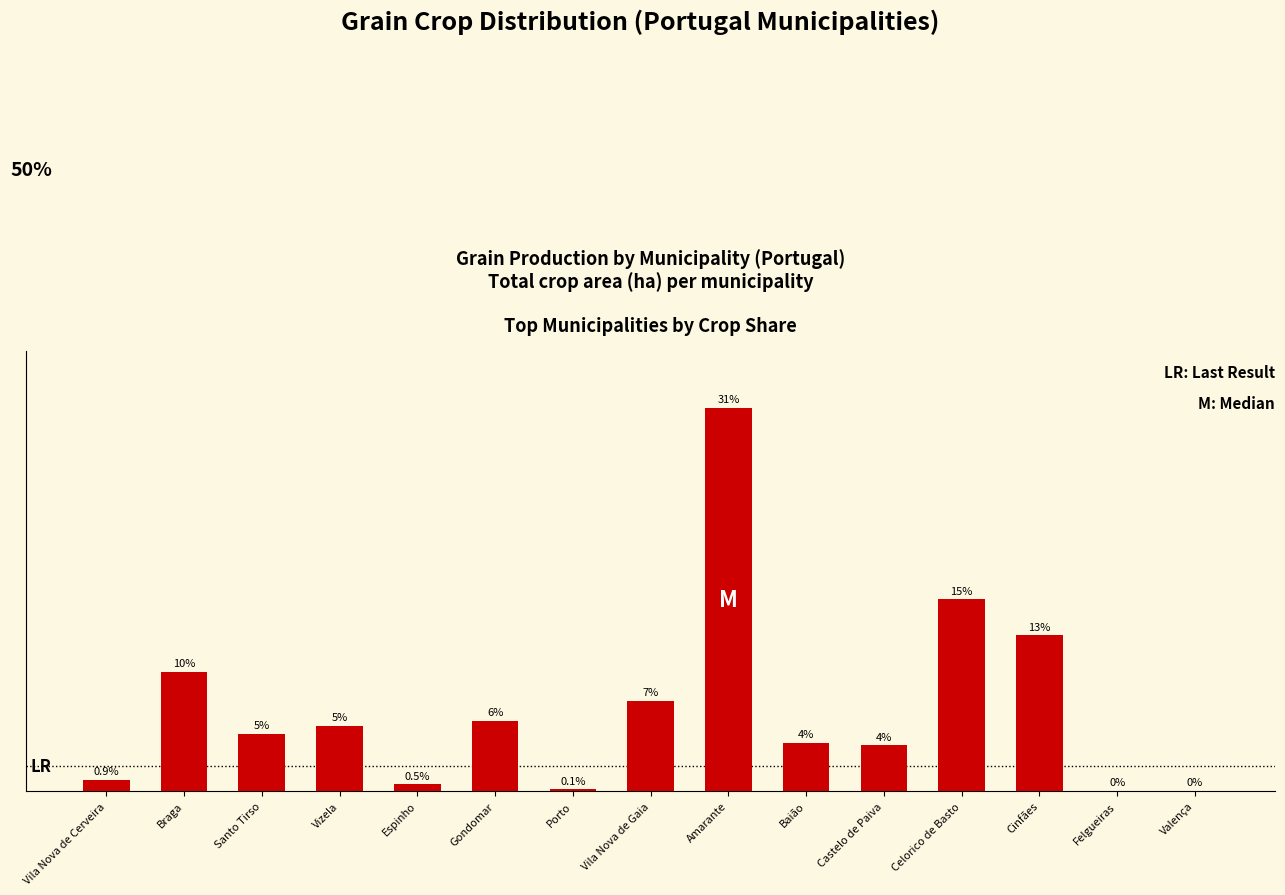

What is the difference between the maximum and minimum values?

30.8